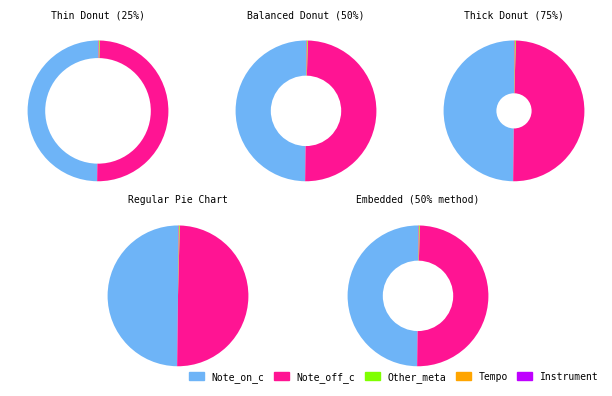

Which slice is the largest?

Note_on_c